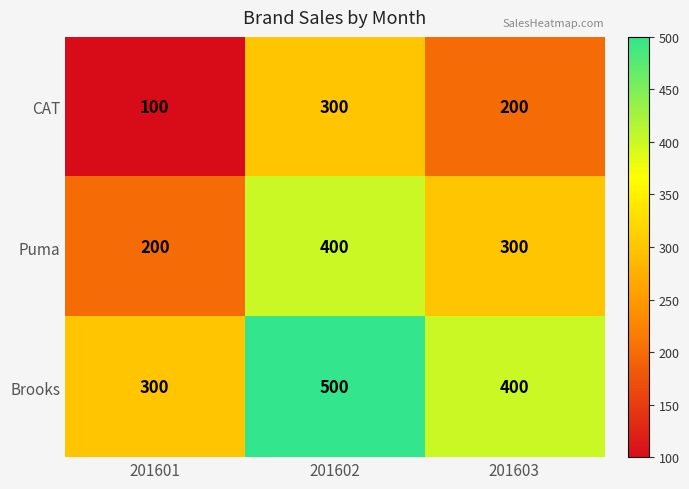

What is the spread (max minus min) of values at 201602?

200